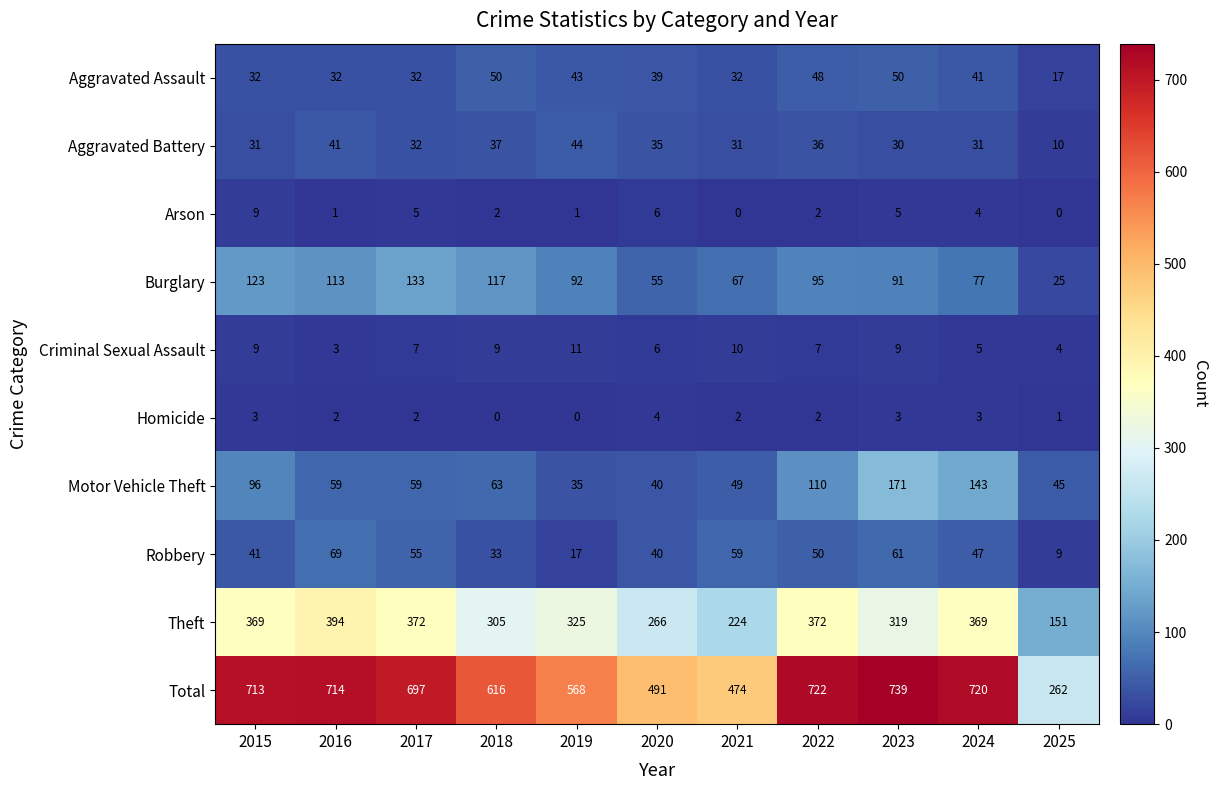

Is it true that Theft equals 319 at 2023?

True